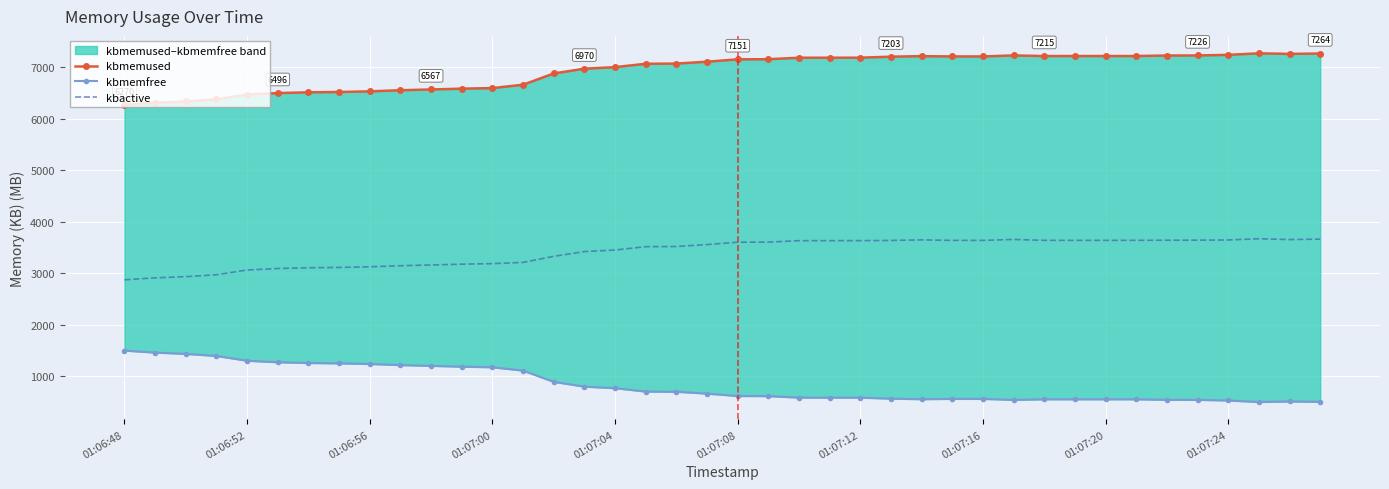

How many values in the kbactive series exceed 3603?

20